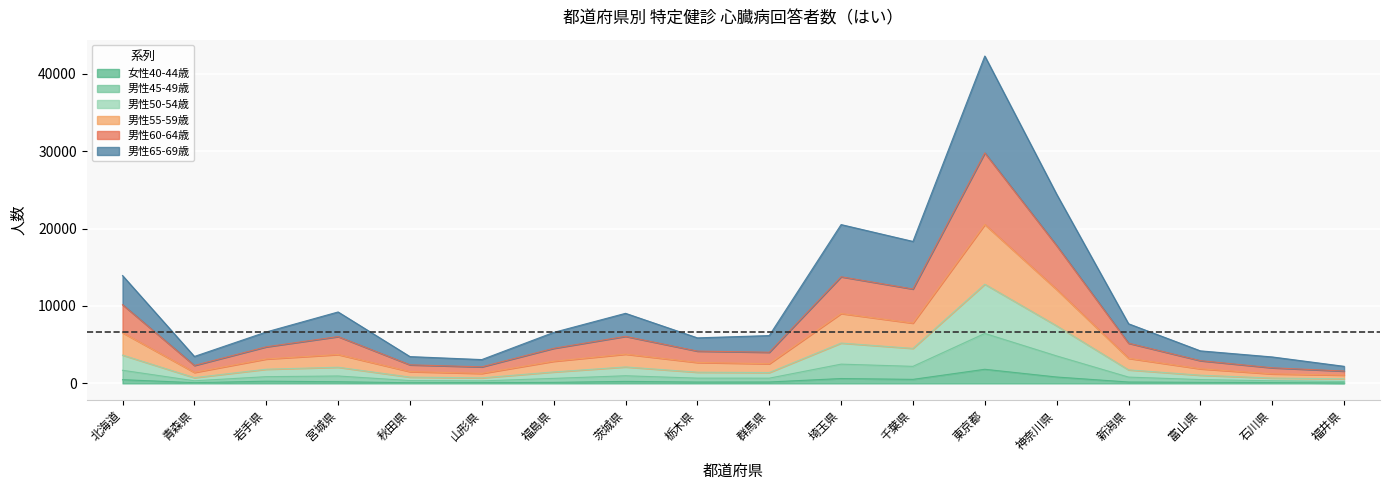

At which category is the sum across all series the highest?

東京都